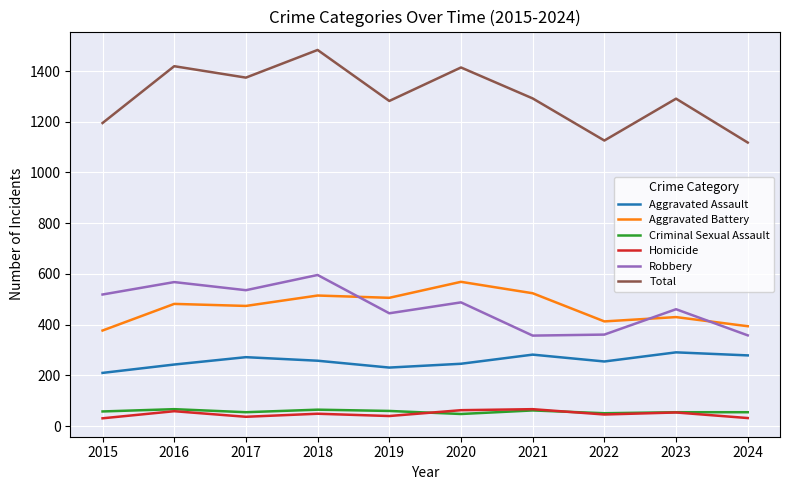

What is the difference between the Aggravated Battery values at 2023 and 2015?

53